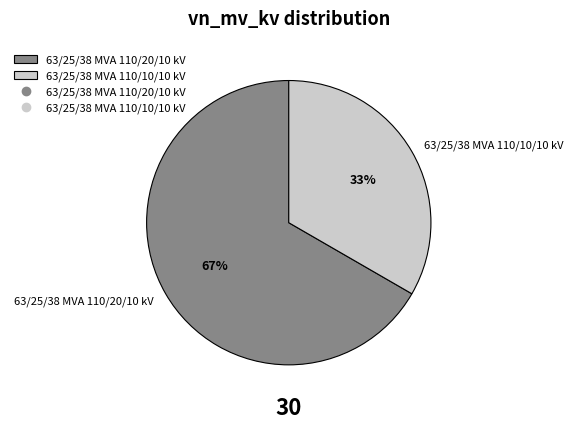

To the nearest percent, what is the average slice percentage?

50%